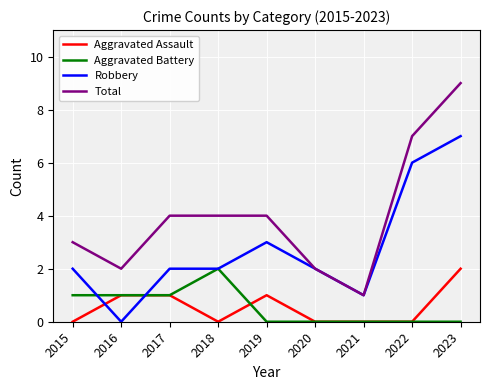

The Robbery series shows 0 at 2016. True or false?

True